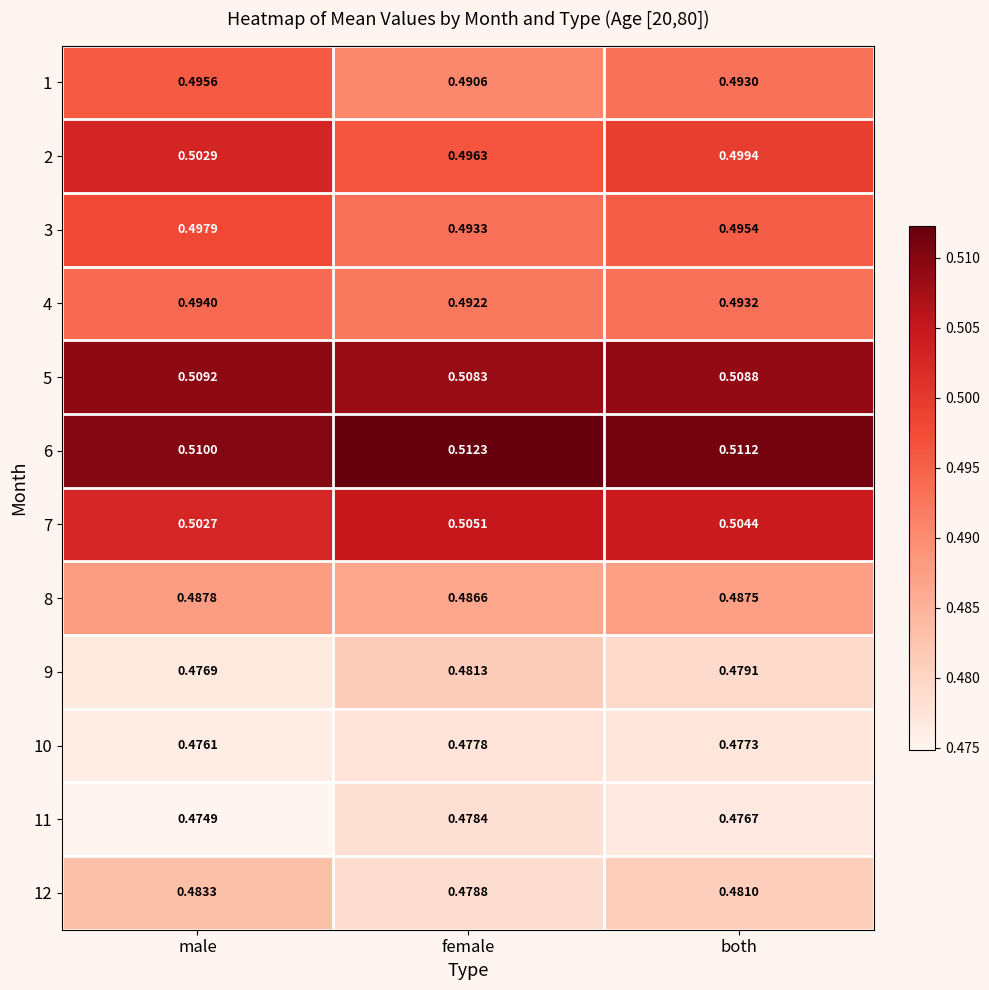

At which category is the sum across all series the highest?

male